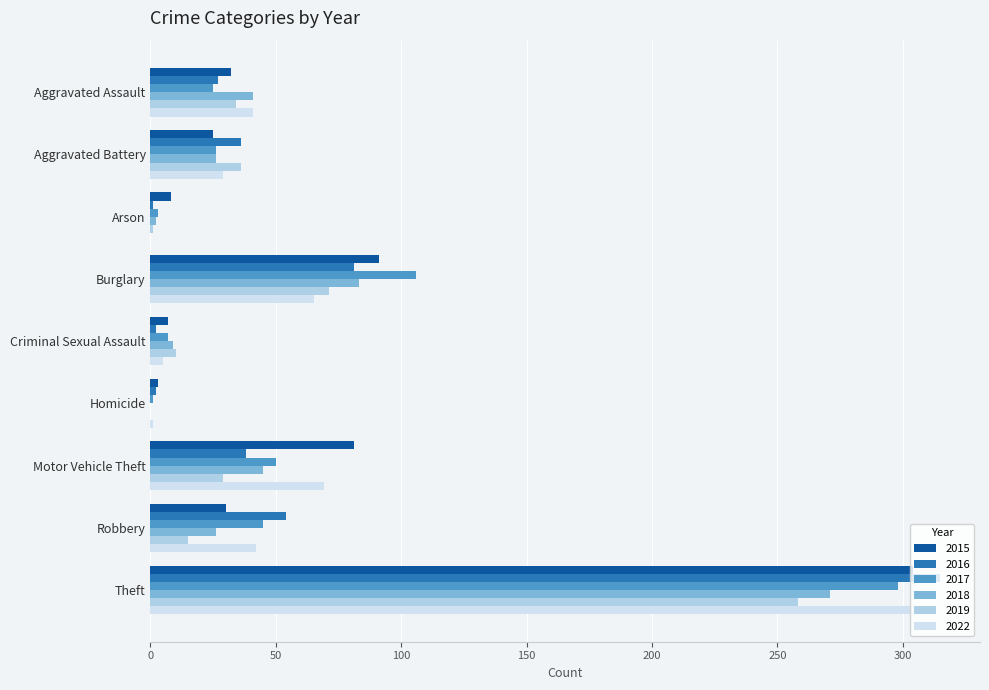

What is the total value across all series at Aggravated Battery?

178